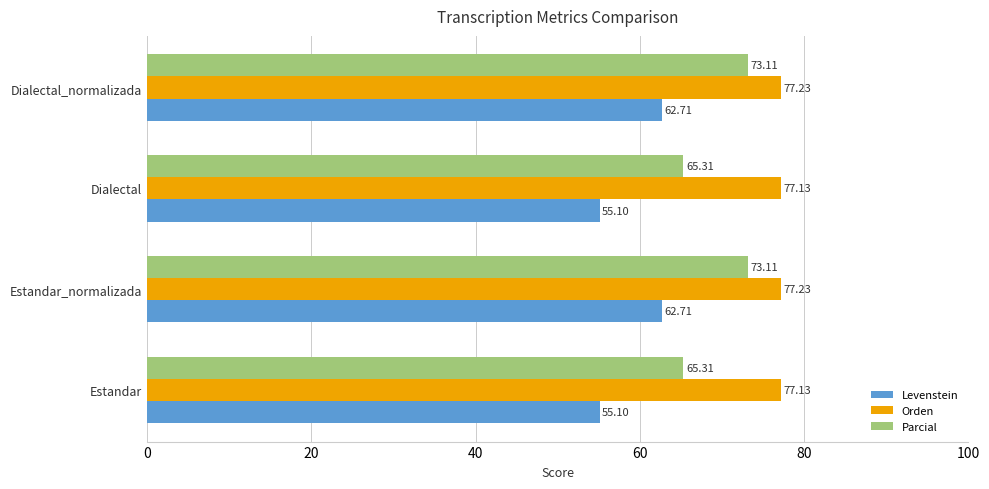

What is the average value of the Levenstein series?

58.9